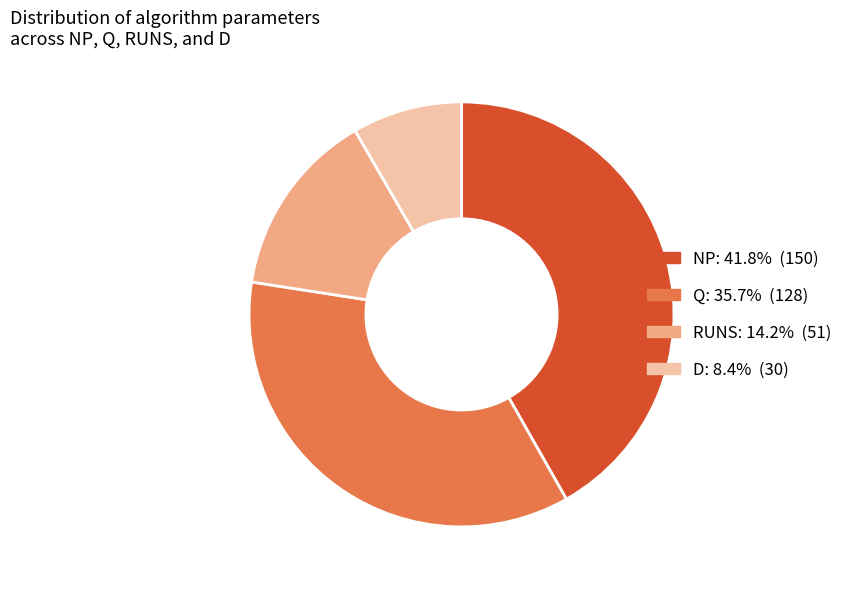

Is there a majority slice in this chart?

No